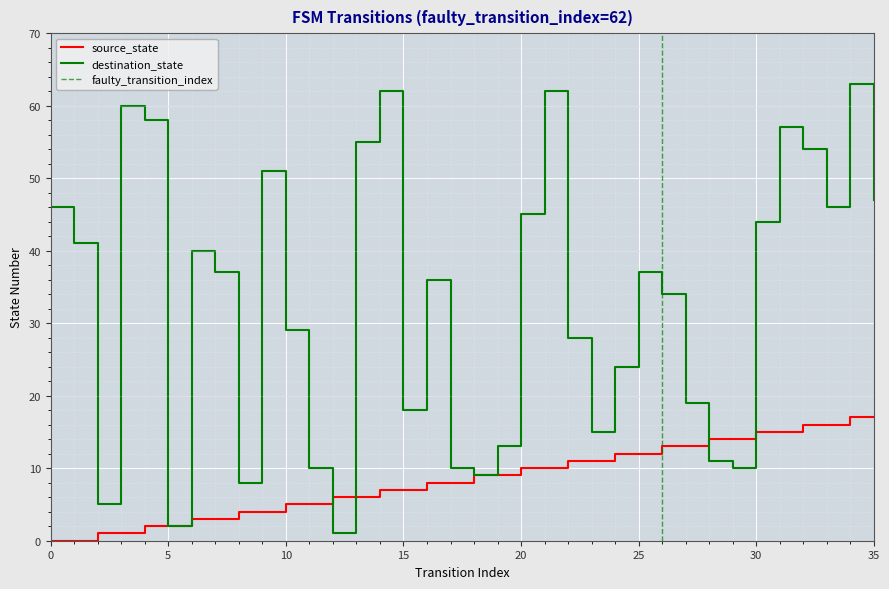

What is the highest value of the destination_state series?

63